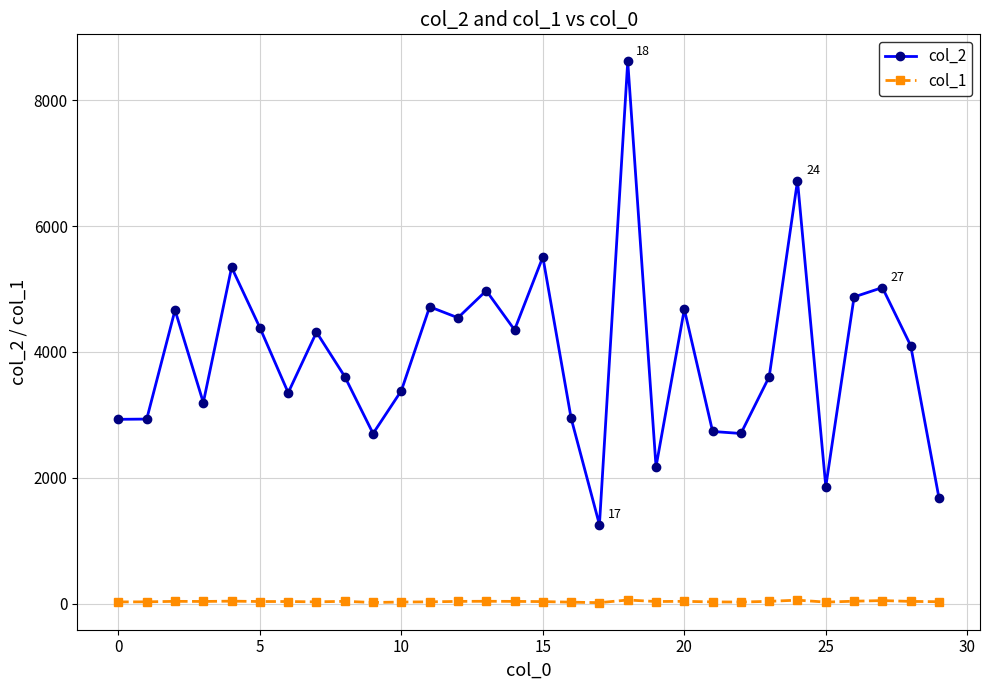

What is the maximum value for col_1?

57